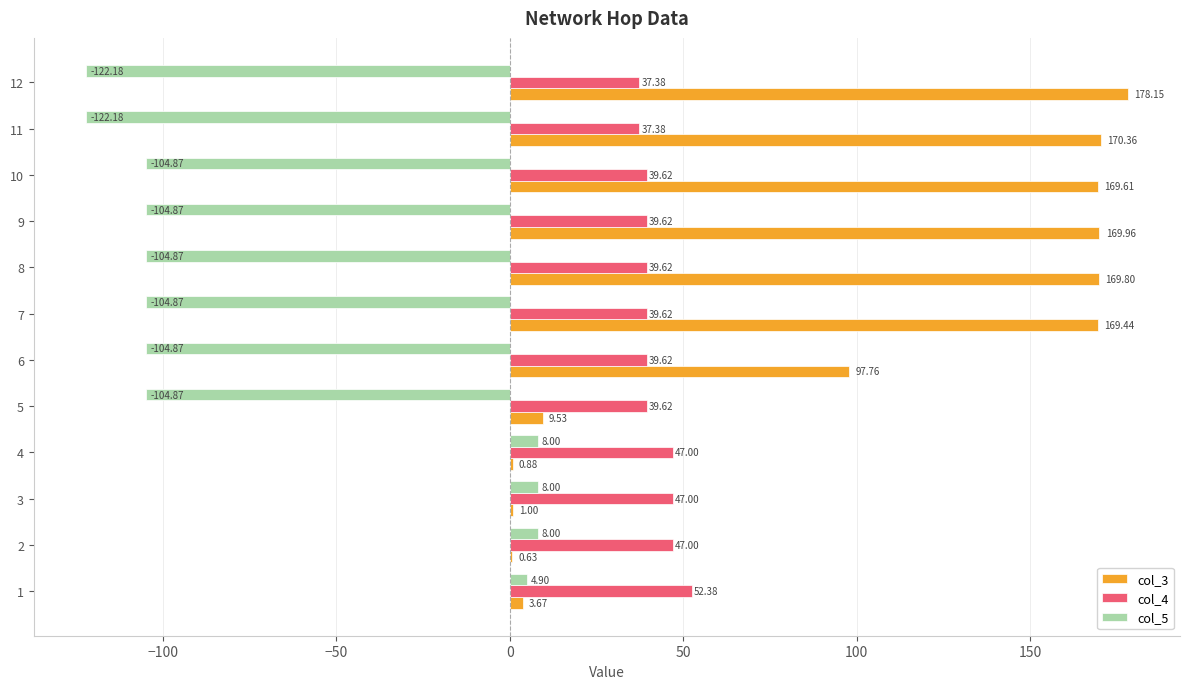

What is the total value across all series at 1?

61.0